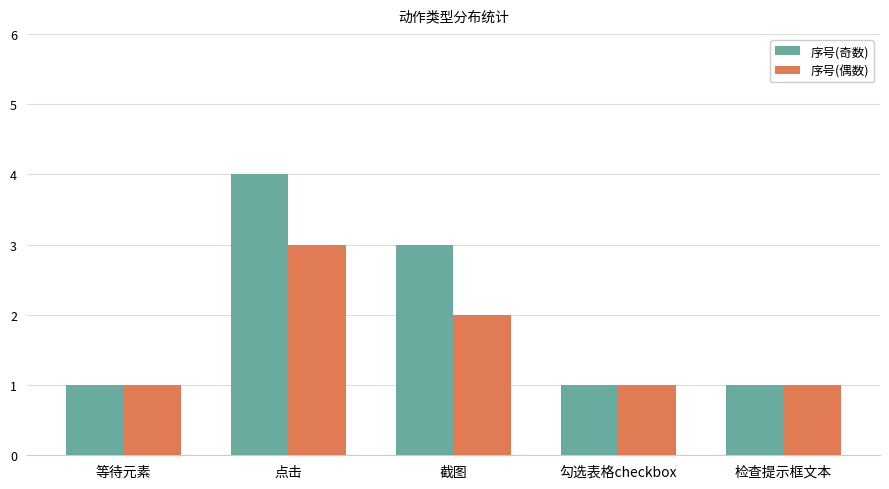

At which label does 序号(偶数) reach its peak?

点击